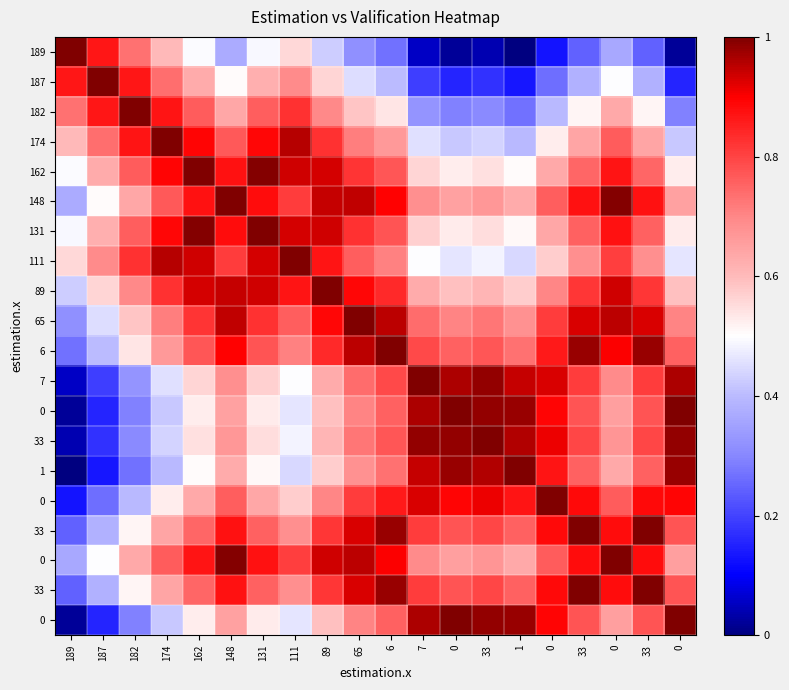

What is the spread (max minus min) of values at 0?

1.0